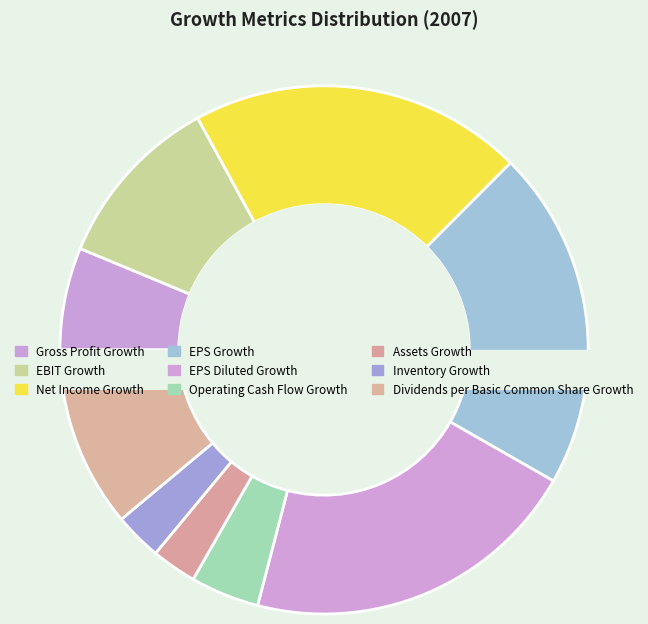

What is the change in value from Net Income Growth to Dividends per Basic Common Share Growth?

-0.3